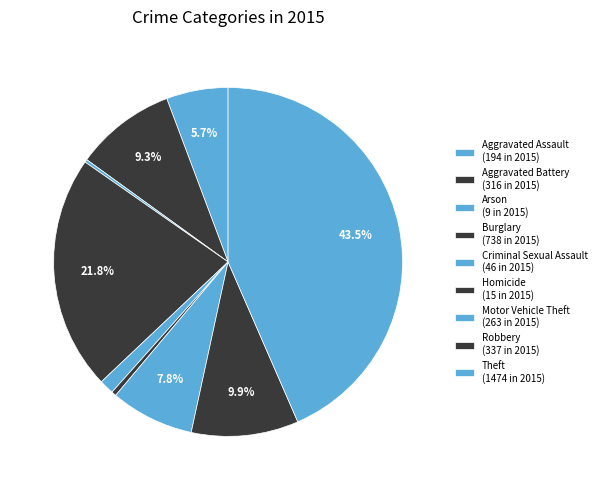

How many segments does this pie chart have?

9